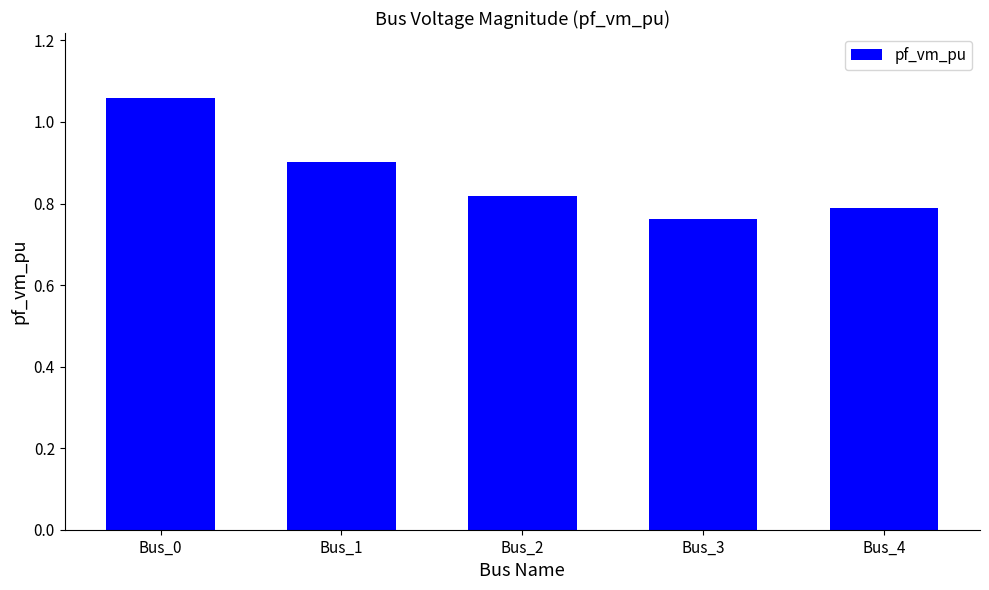

What is the sum of the values at Bus_2 and Bus_1?

1.7